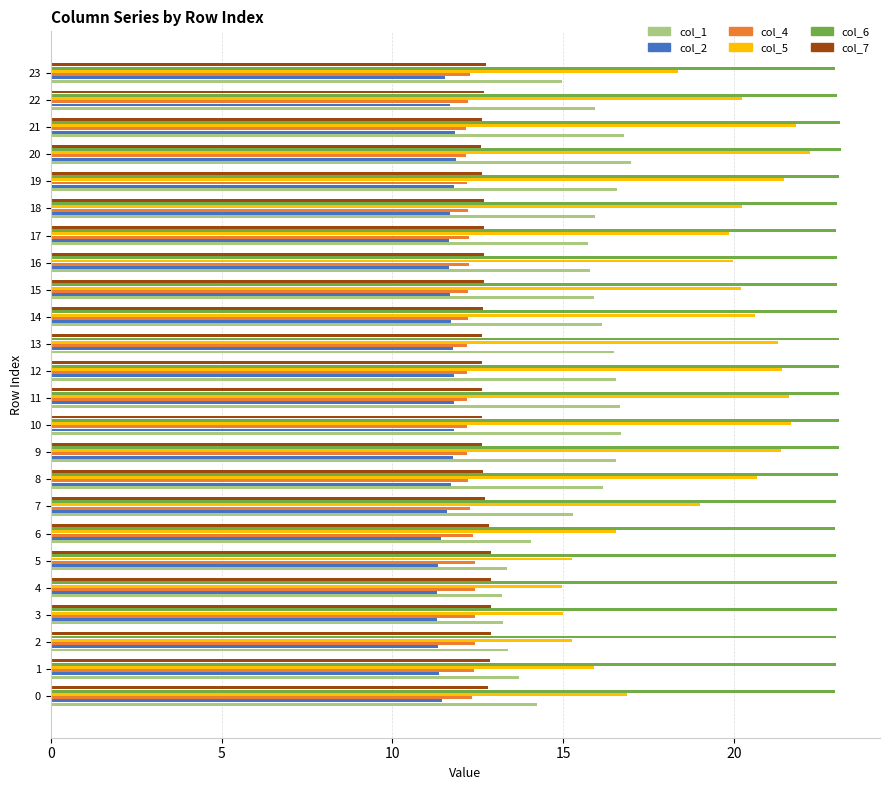

True or false: col_5 has a value of 20.6 at 14.

True